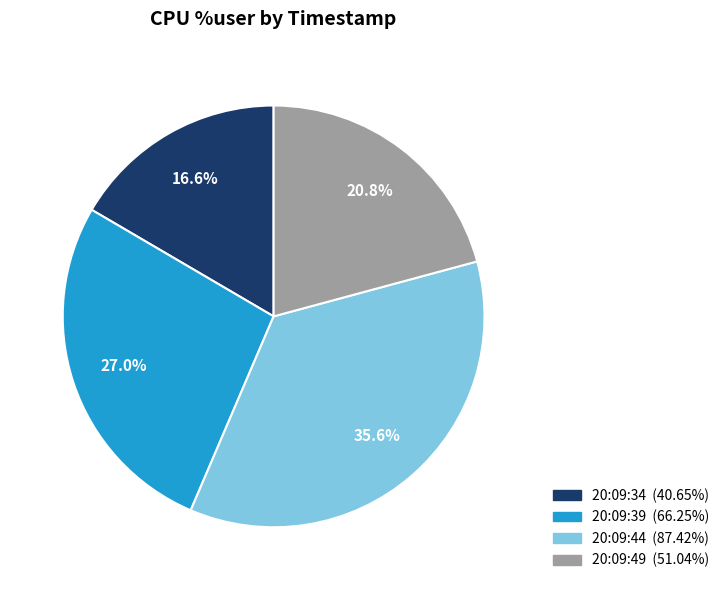

Count the number of slices in the pie.

4